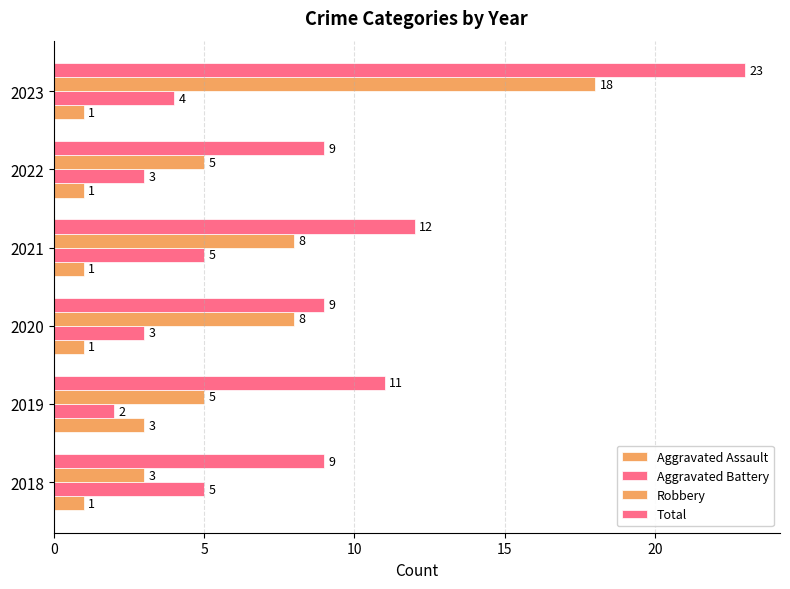

What is the smallest value displayed?

1